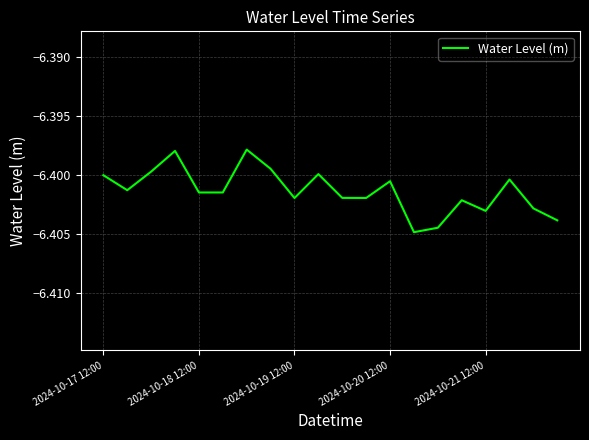

What is the value of the 1st point from the left?

-6.4